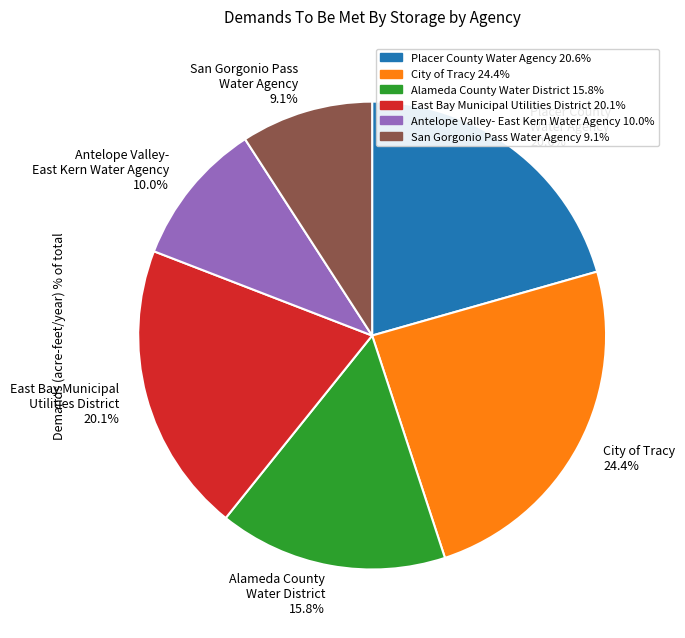

Is City of Tracy 24.4% the majority of the pie?

No